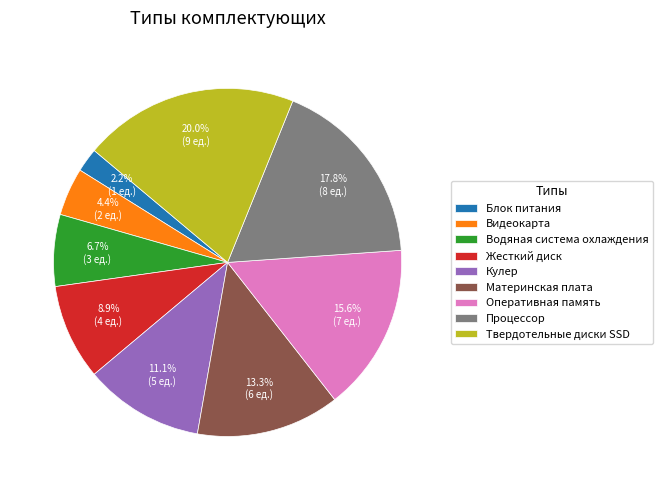

How many segments does this pie chart have?

9